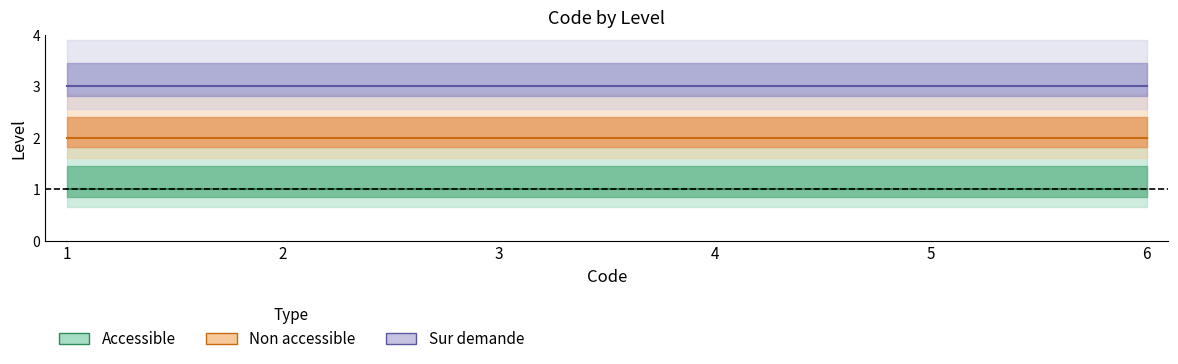

Reading left to right, transcribe all the data shown in this chart.

Accessible: 1	1	1	1	1	1
Non accessible: 2	2	2	2	2	2
Sur demande: 3	3	3	3	3	3